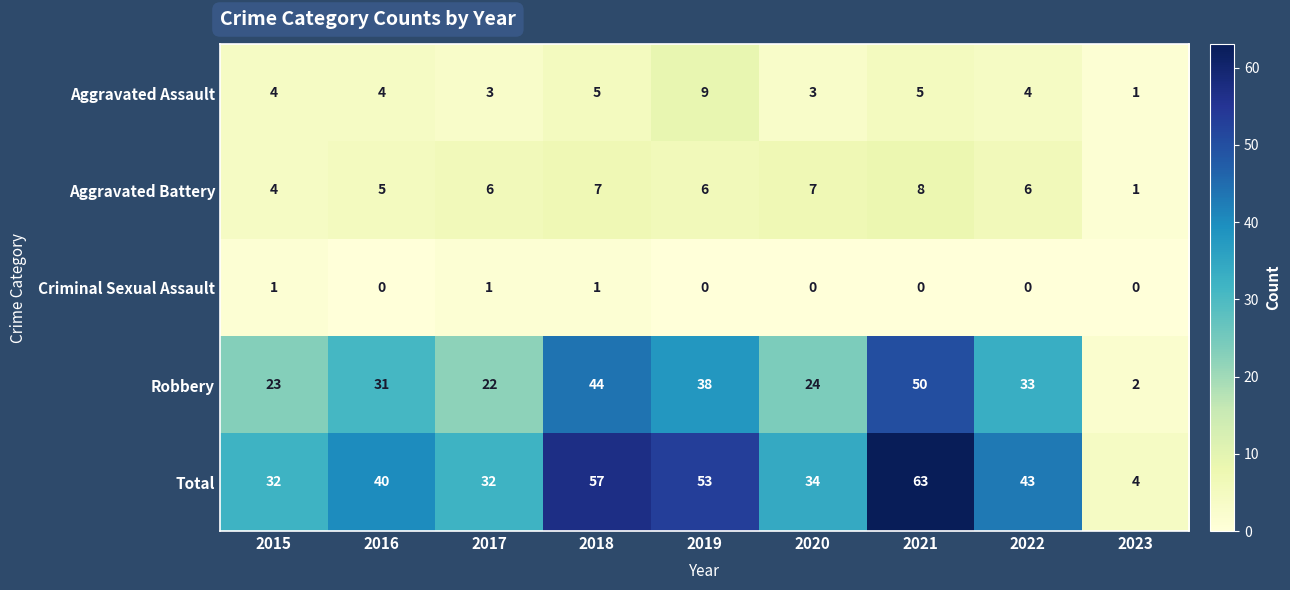

The value of Criminal Sexual Assault at 2016 is 0. True or false?

True